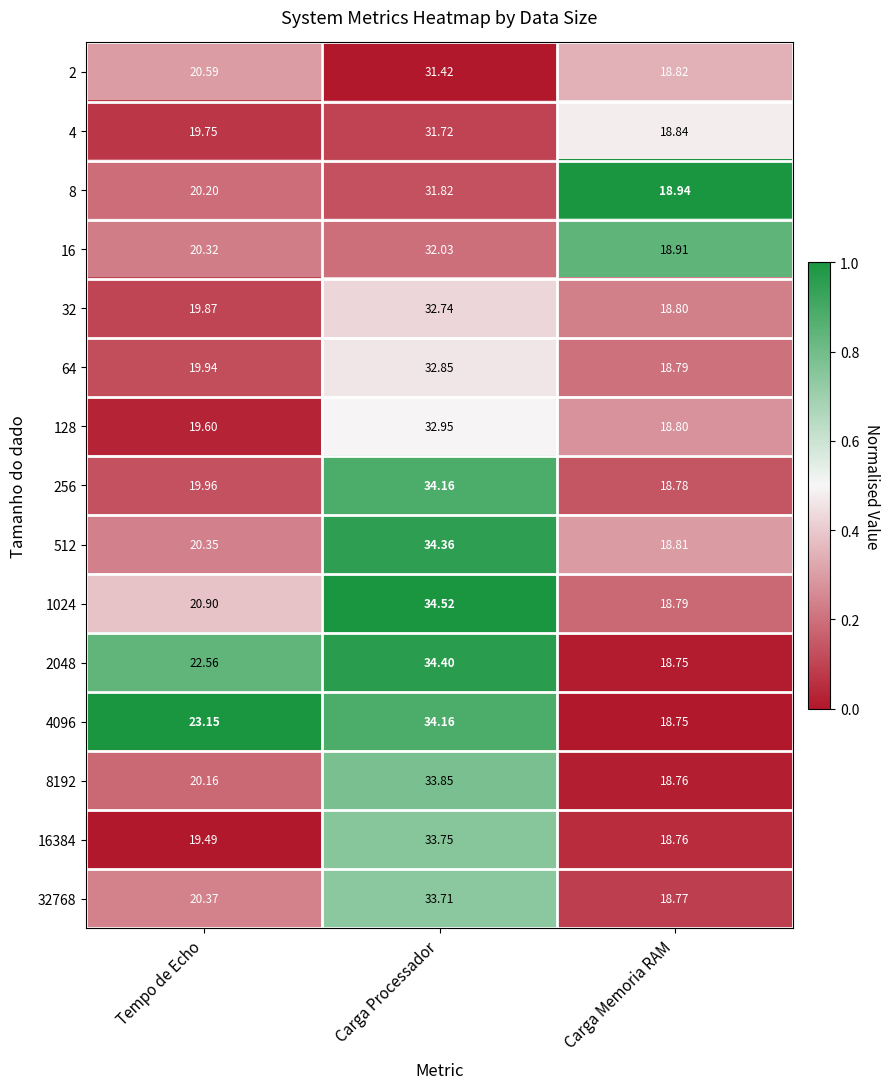

Which label corresponds to the largest value in the chart?

Carga Processador